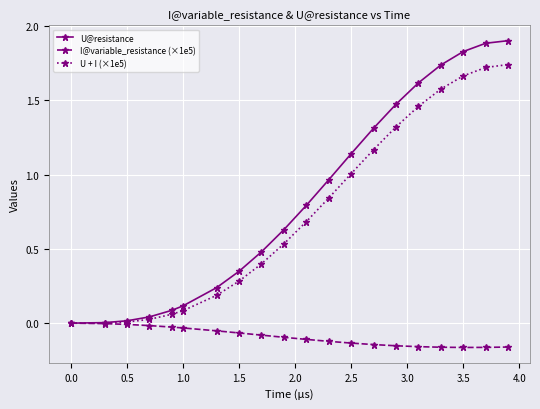

Which series has the largest total across all categories?

U@resistance